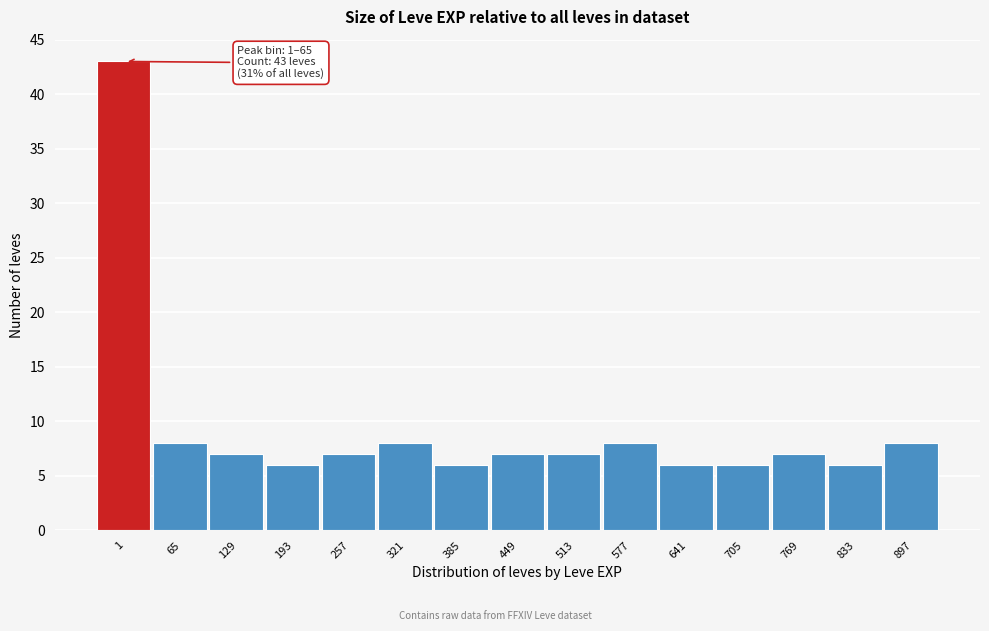

Reading left to right, transcribe all the data shown in this chart.

1=43	65=8	129=7	193=6	257=7	321=8	385=6	449=7	513=7	577=8	641=6	705=6	769=7	833=6	897=8